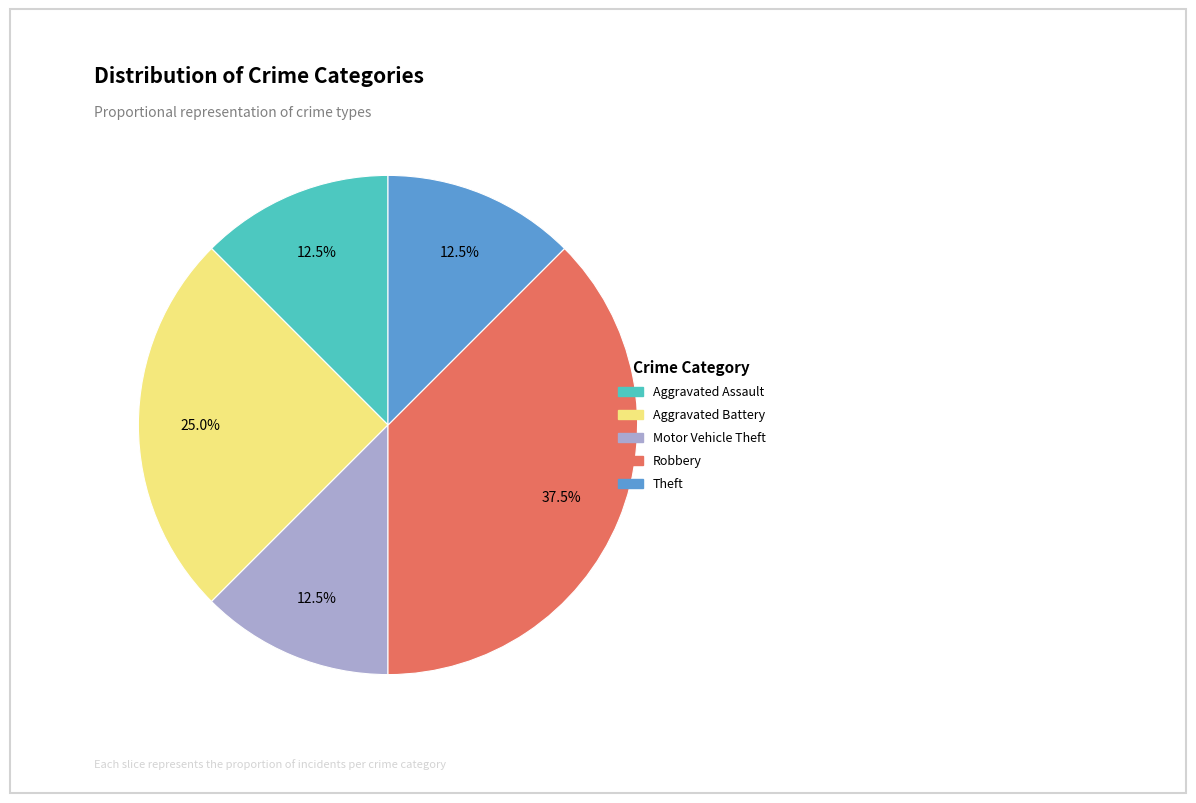

Count the number of slices in the pie.

5